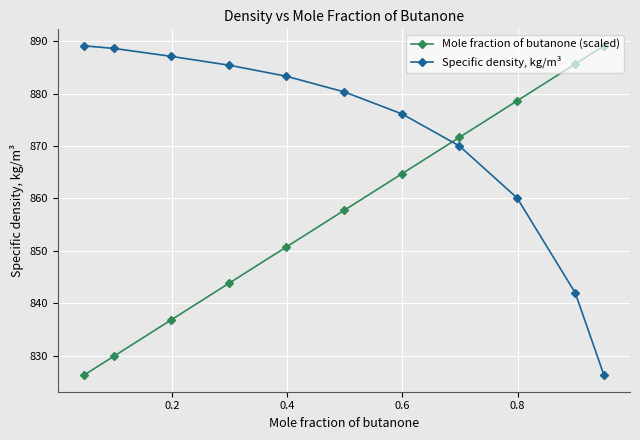

Rank the series by their average value, from highest to lowest.

Specific density, kg/m³, Mole fraction of butanone (scaled)